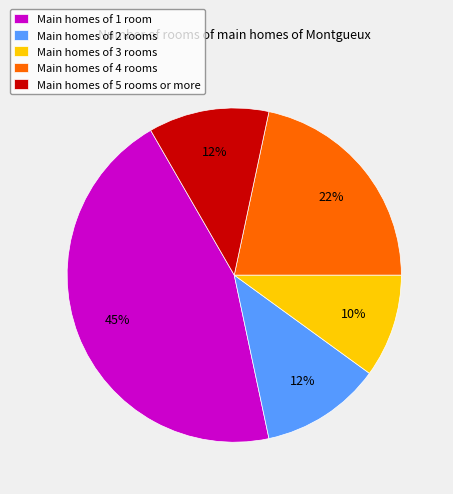

Which category has the smallest portion of the pie?

Main homes of 3 rooms